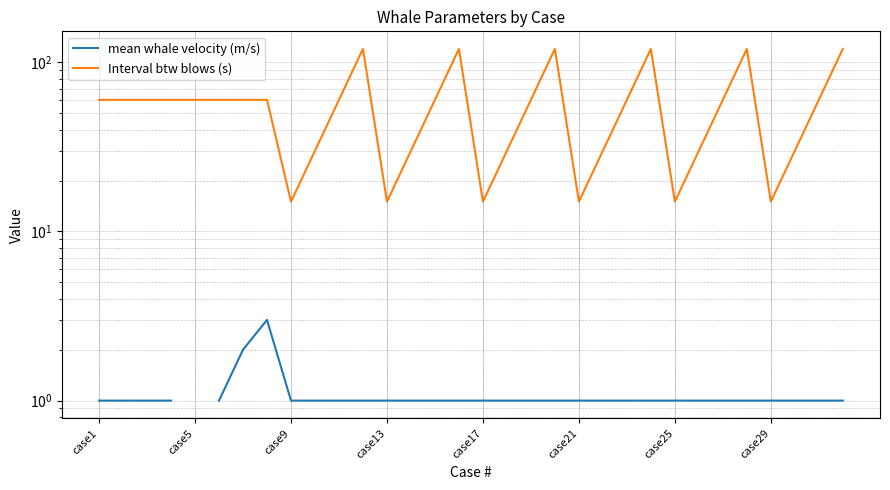

Is the value of Interval btw blows (s) at 16 greater than the value of mean whale velocity (m/s) at 29?

Yes